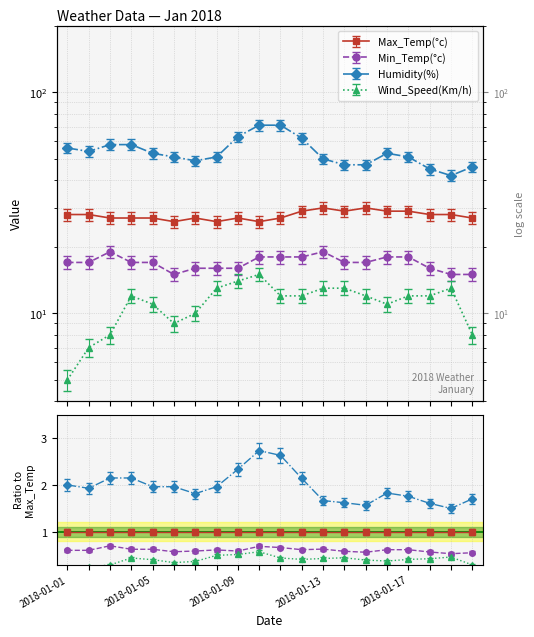

True or false: Humidity(%) and Min_Temp(°c) cross at least once.

False